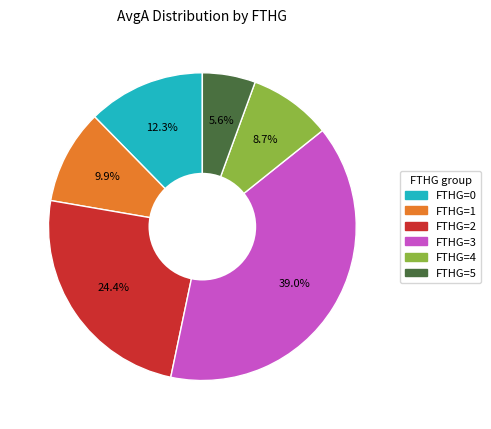

Does any single category account for the majority?

No